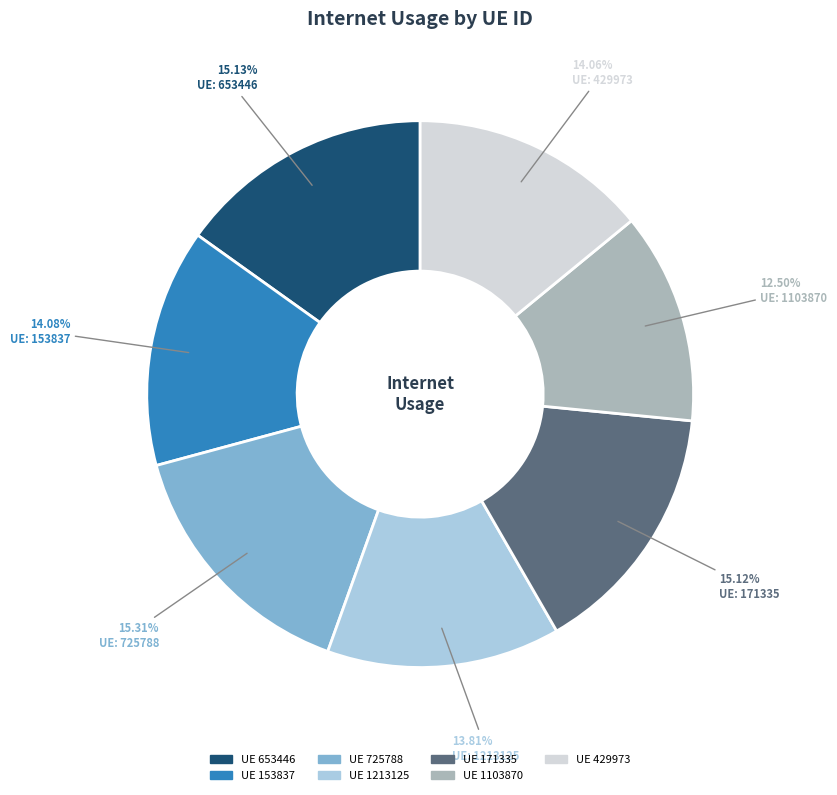

Is there a majority slice in this chart?

No